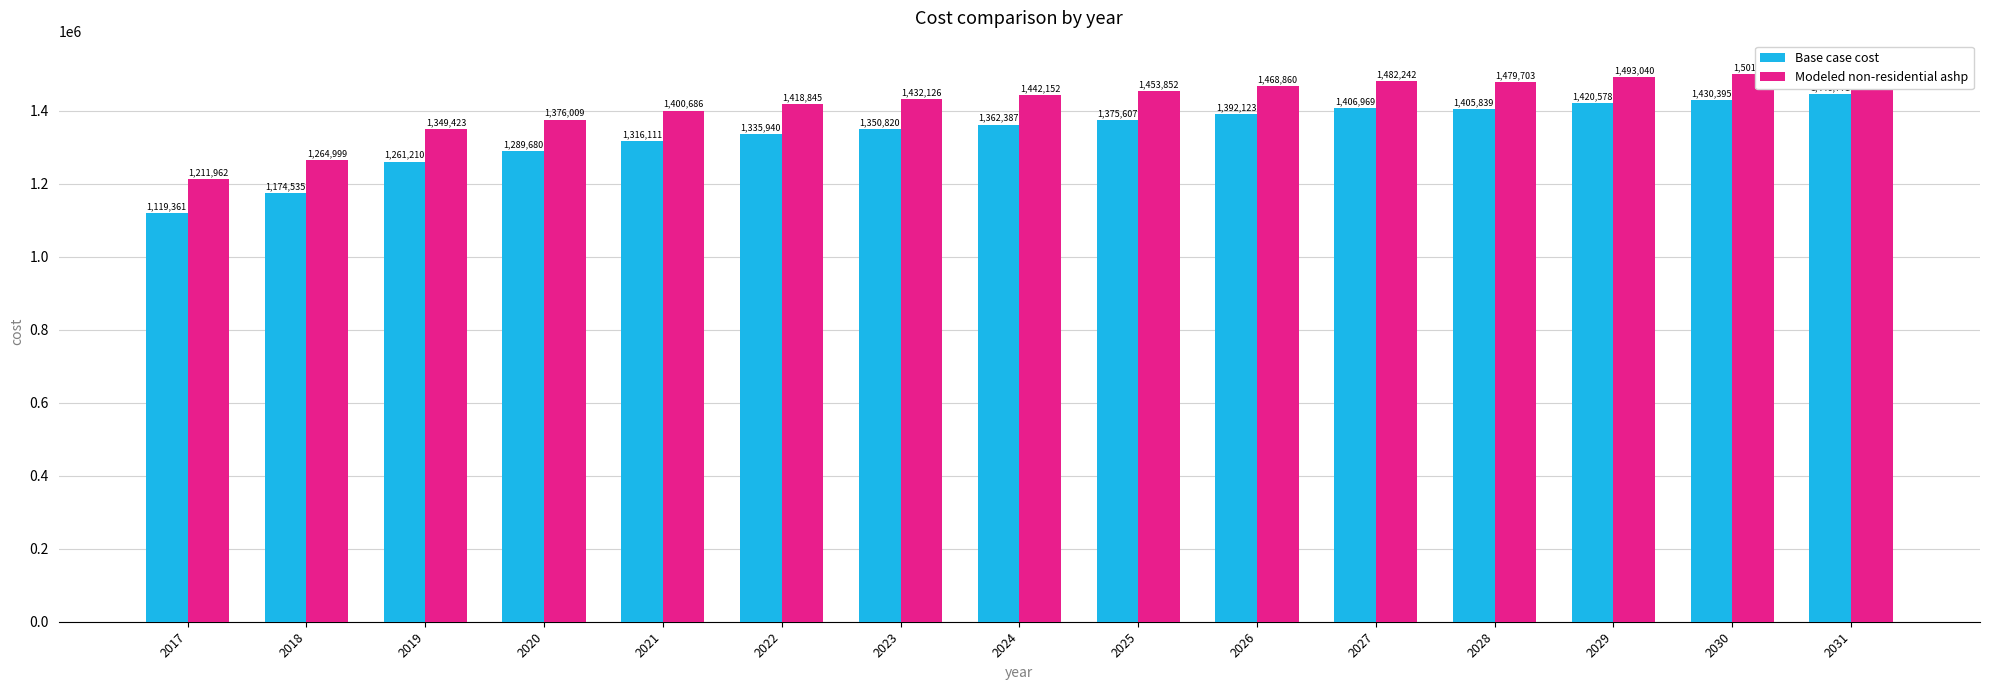

What is the sum of the Modeled non-residential ashp values at 2017 and 2019?

2561385.6